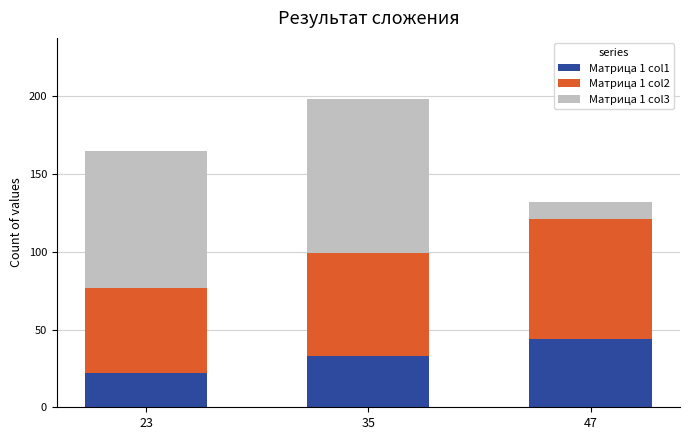

What is the difference between the maximum and minimum values in the Матрица 1 col1 series?

22